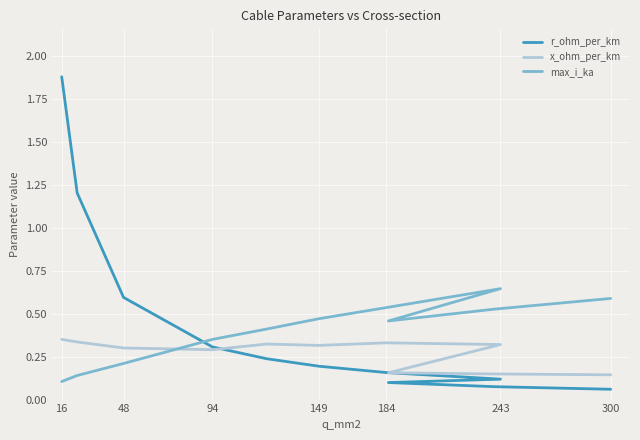

Rank the series by their maximum value, from highest to lowest.

r_ohm_per_km, max_i_ka, x_ohm_per_km